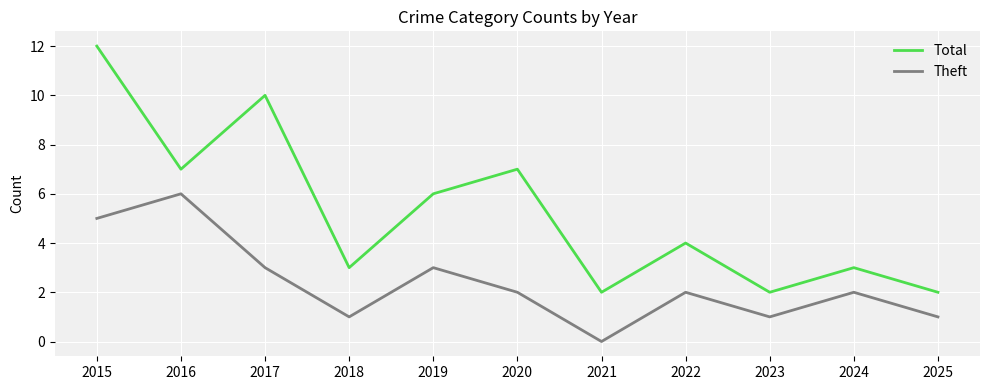

How many positive values does the Theft series have?

10